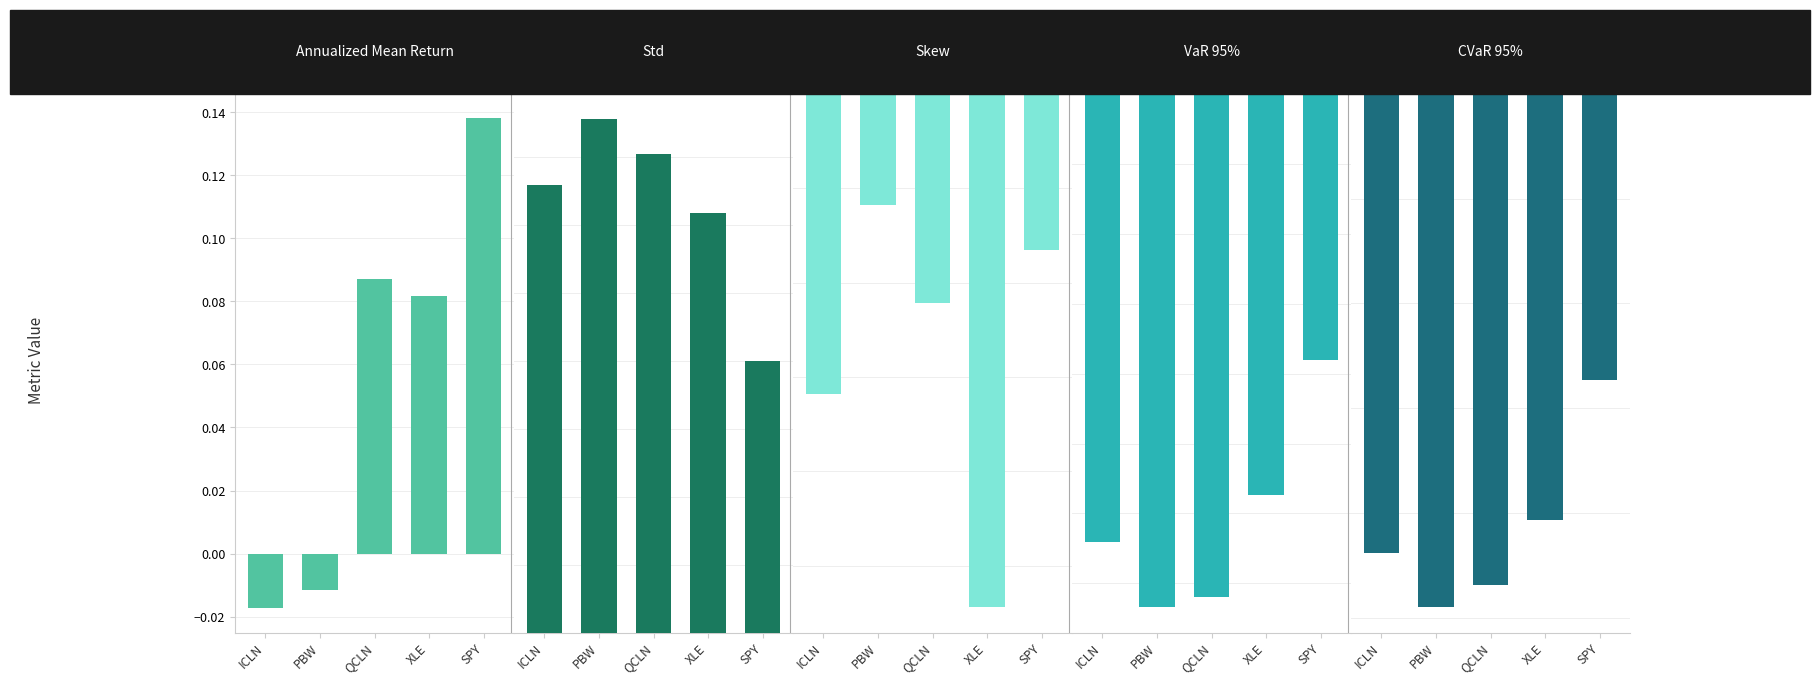

Which series has the widest spread of values?

Skew